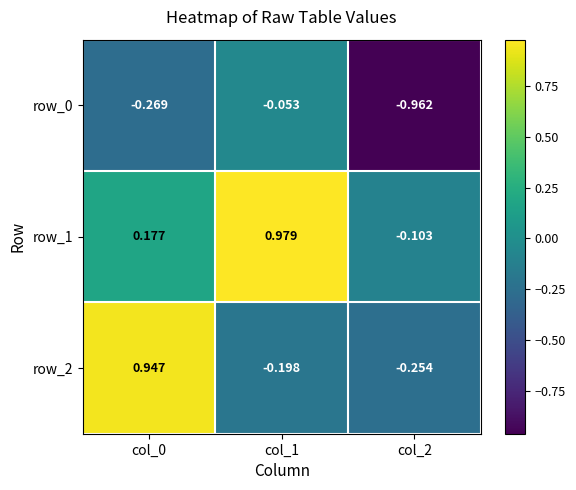

What is the sum of the row_2 values at col_0 and col_1?

0.7